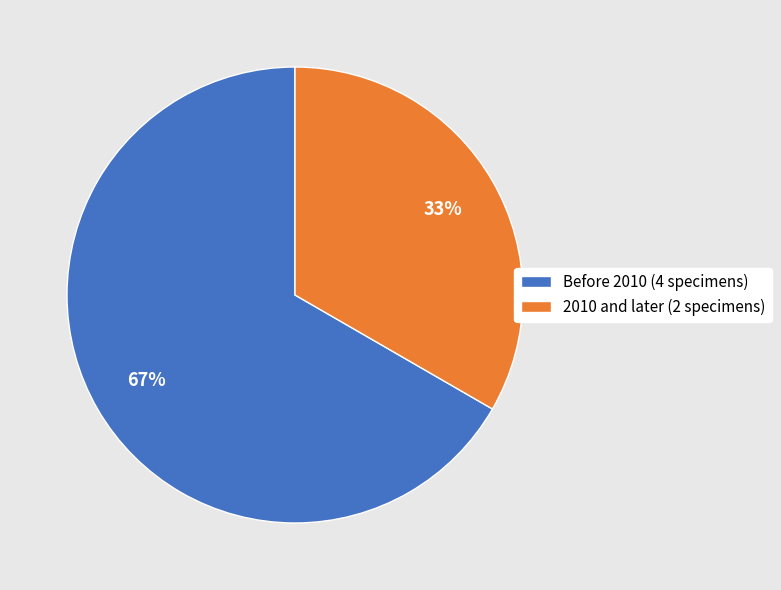

Which category has the smallest portion of the pie?

2010 and later (2 specimens)